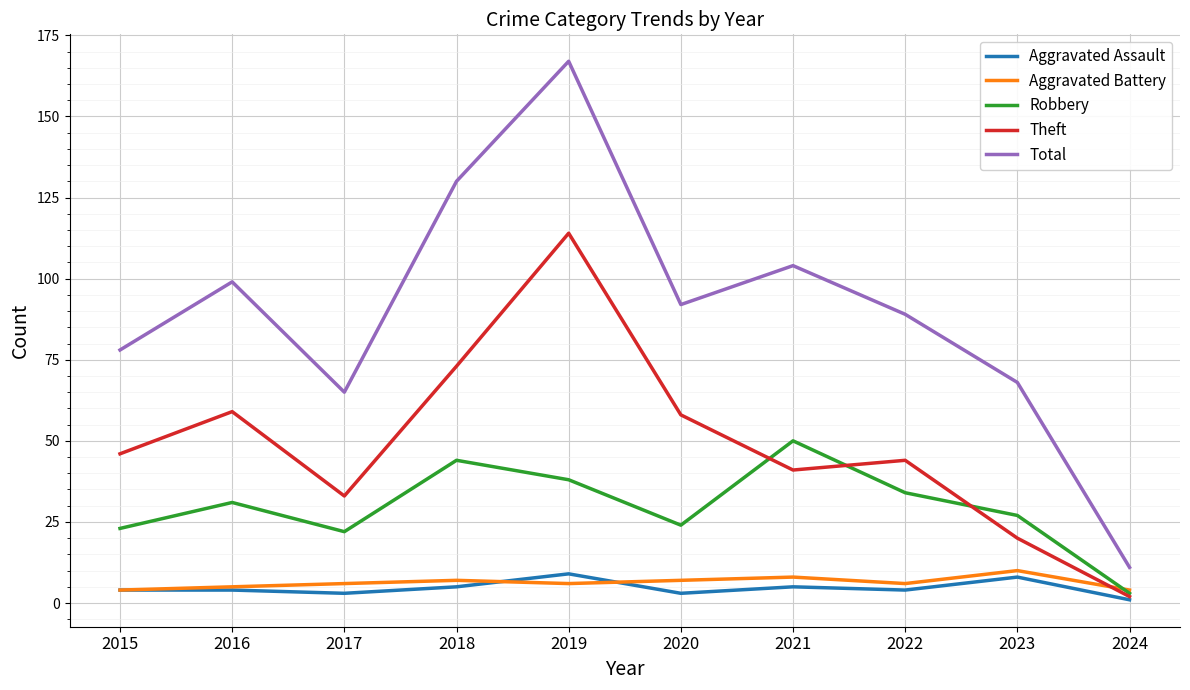

Rank the categories by Total value from lowest to highest.

2024, 2017, 2023, 2015, 2022, 2020, 2016, 2021, 2018, 2019